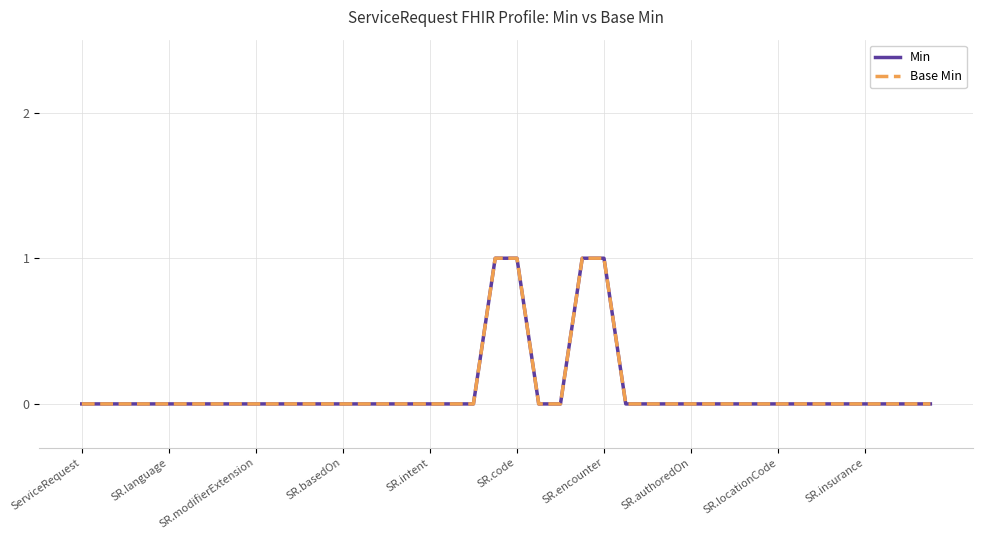

Reading left to right, what are all the values shown in this chart?

Min: 0	0	0	0	0	0	0	0	0	0	0	0	0	0	0	0	0	0	0	1	1	0	0	1	1	0	0	0	0	0	0	0	0	0	0	0	0	0	0	0
Base Min: 0	0	0	0	0	0	0	0	0	0	0	0	0	0	0	0	0	0	0	1	1	0	0	1	1	0	0	0	0	0	0	0	0	0	0	0	0	0	0	0